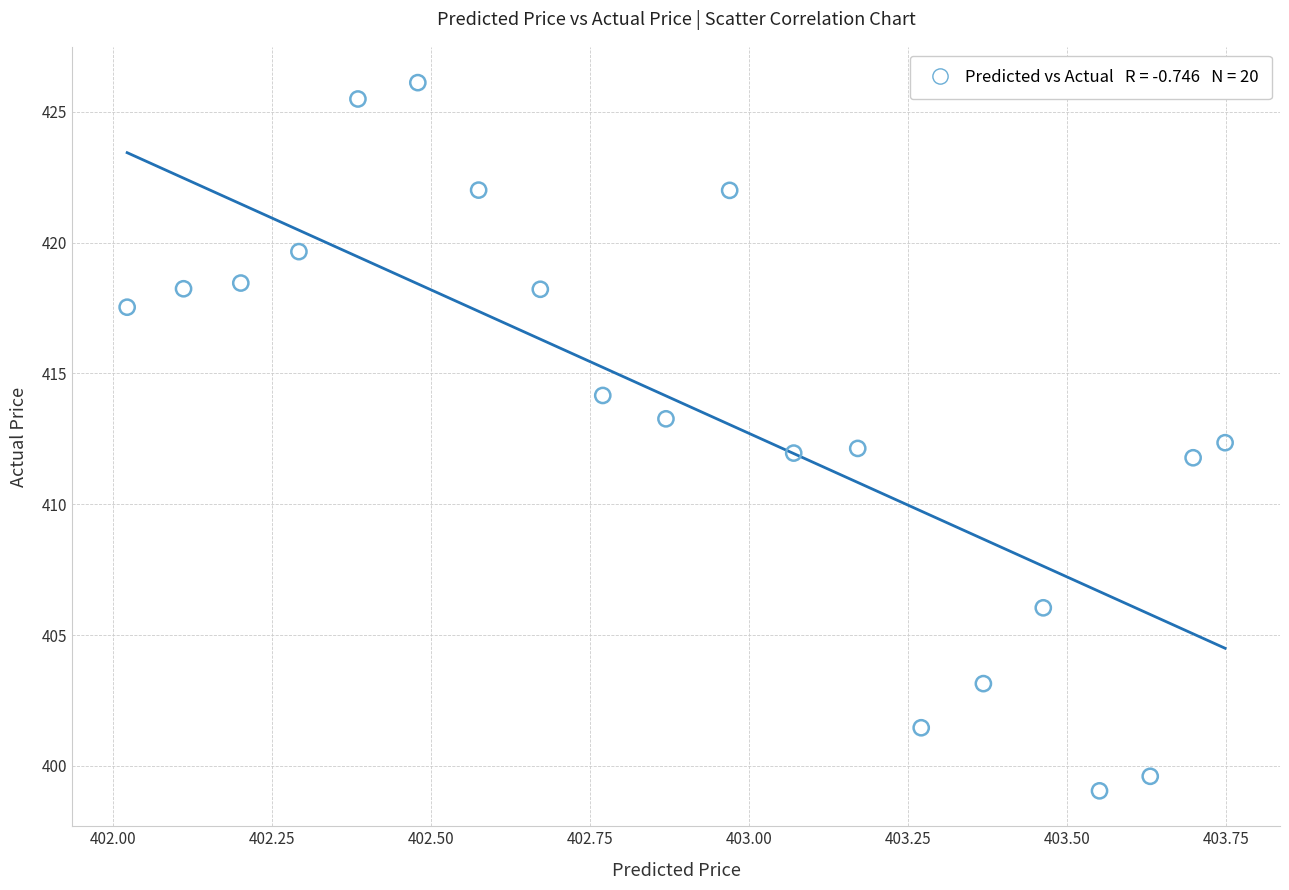

What is the range of X values (max minus min)?

1.7